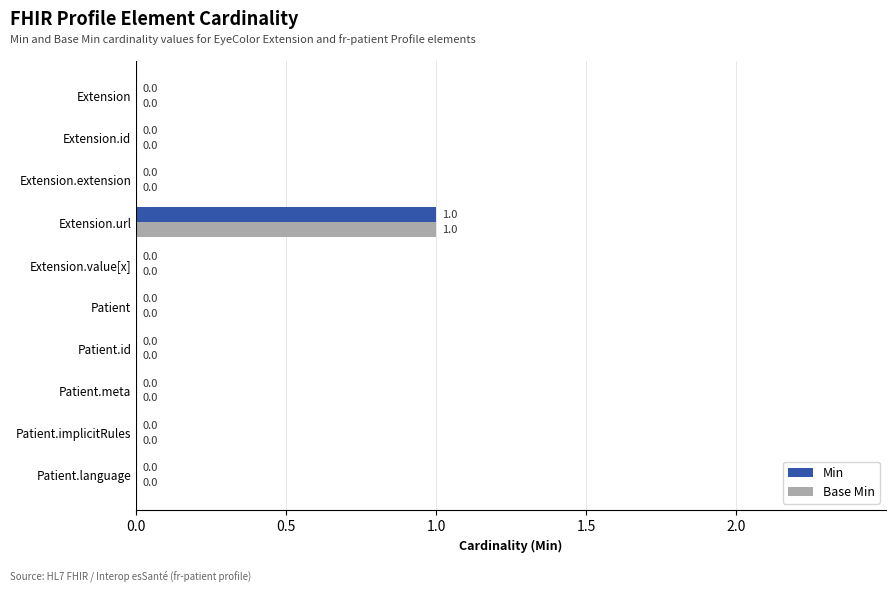

Which category has the highest value across all series?

Extension.url